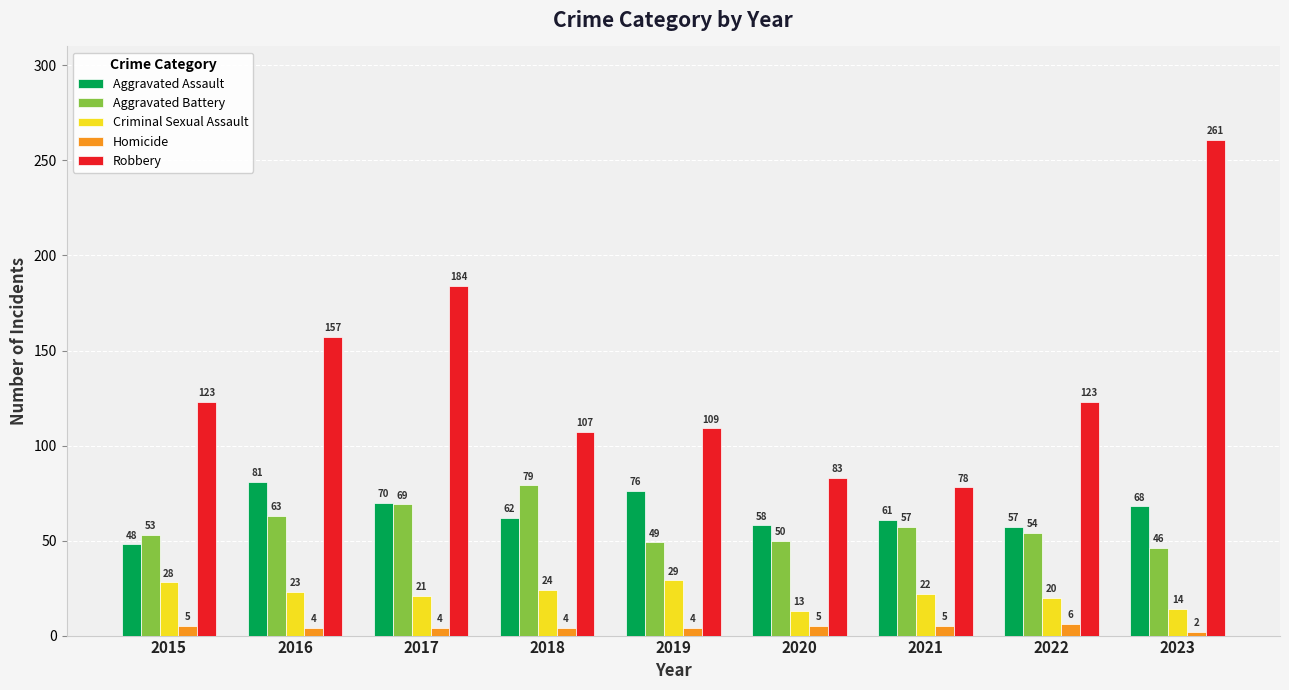

What is the difference between the maximum and minimum values in the Robbery series?

183